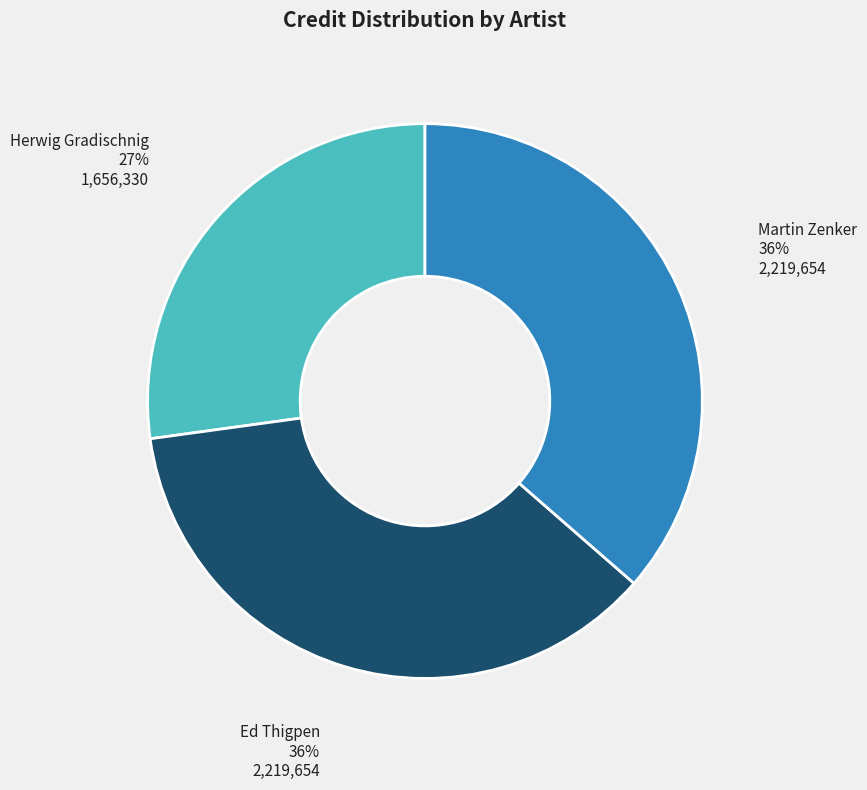

To the nearest percent, what is the difference between the largest and smallest slice percentages?

9%